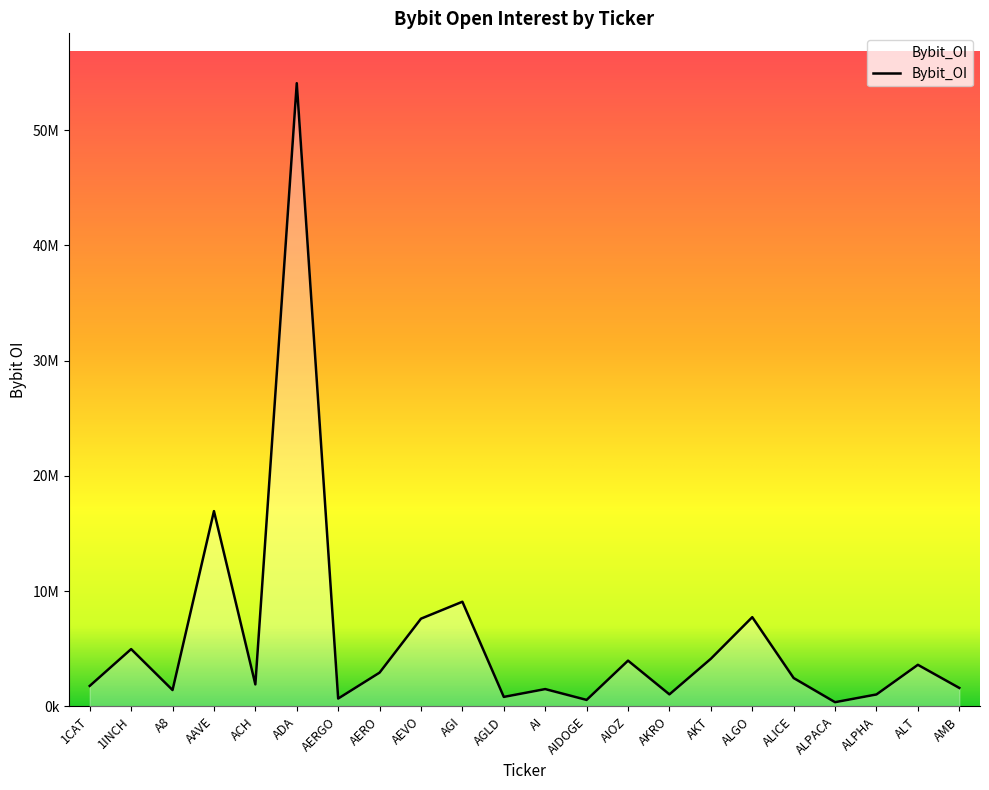

What is the label of the 6th point from the right?

ALGO